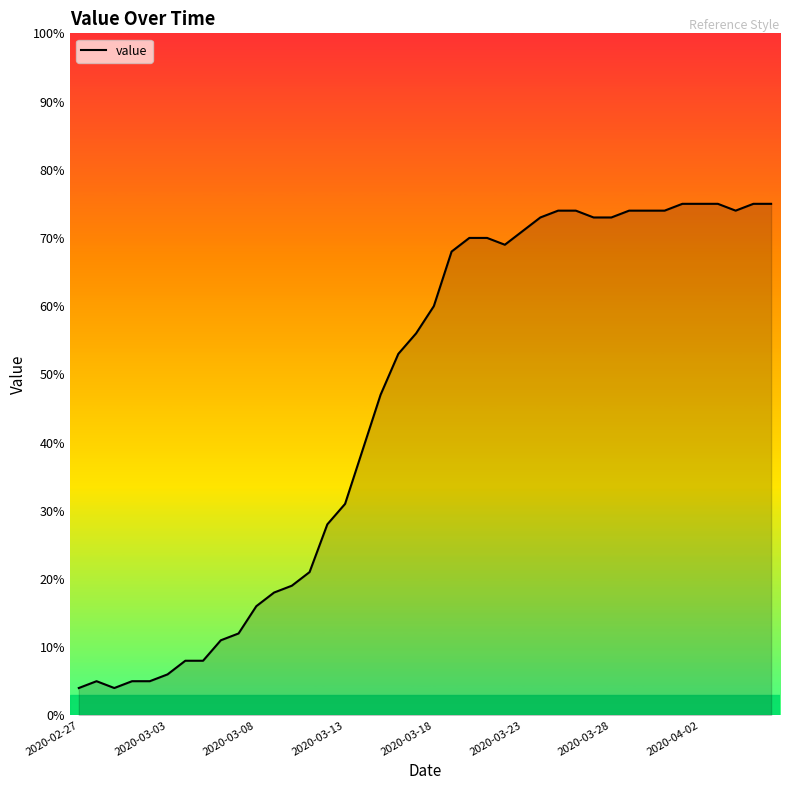

What is the greatest value displayed?

75